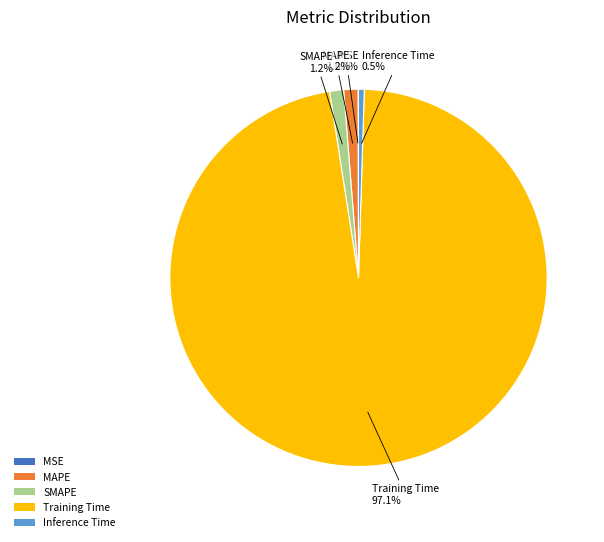

What is the total percentage of Inference Time and SMAPE?

1.7%